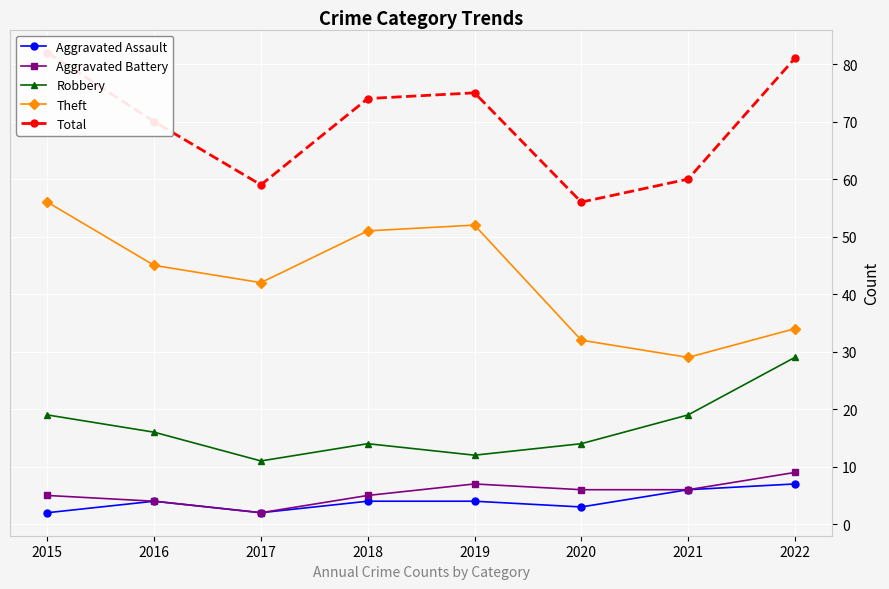

Is it true that Total equals 70 at 2016?

True